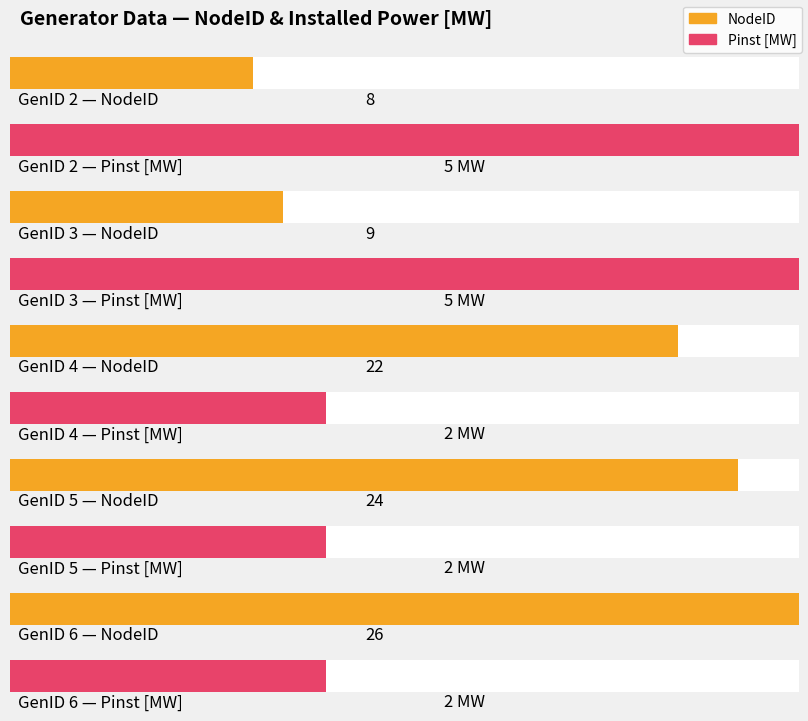

Reading left to right, extract all data points from this chart.

NodeID: 2=8	3=9	4=22	5=24	6=26
Pinst: 2=5	3=5	4=2	5=2	6=2